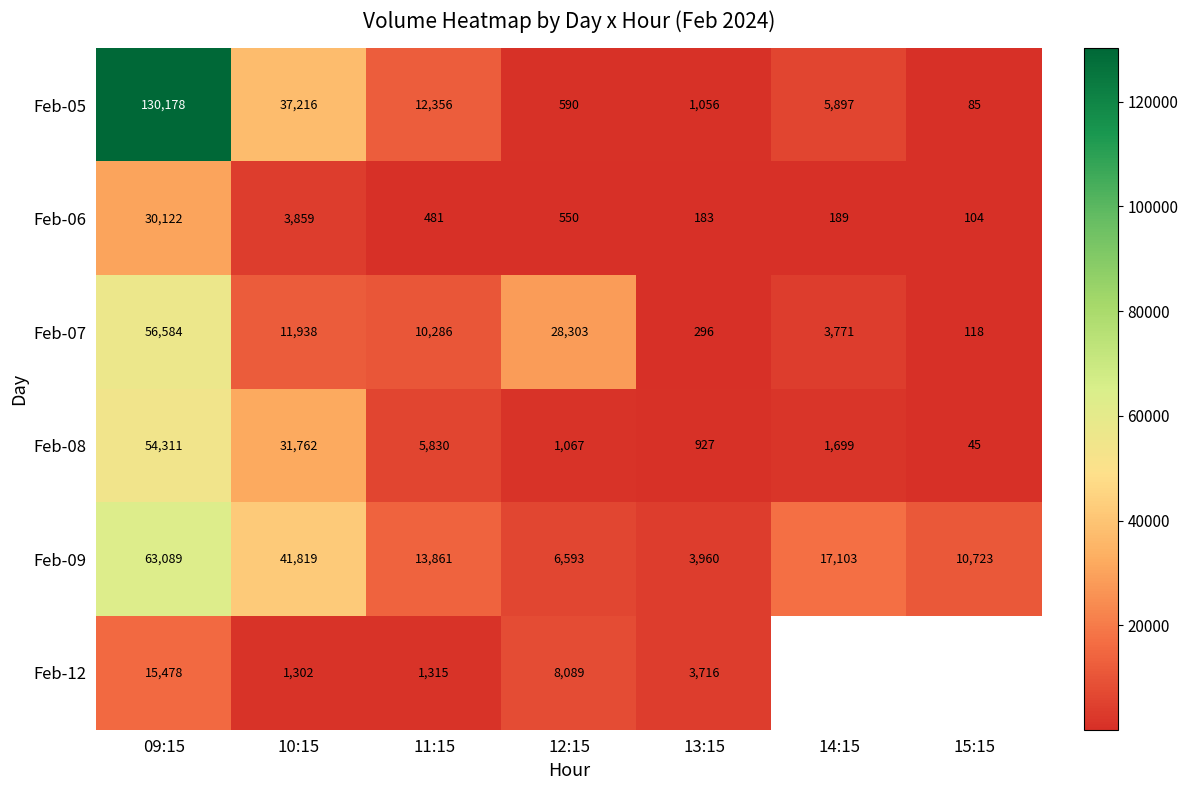

Where is Feb-05 nearest to the value 65131?

10:15